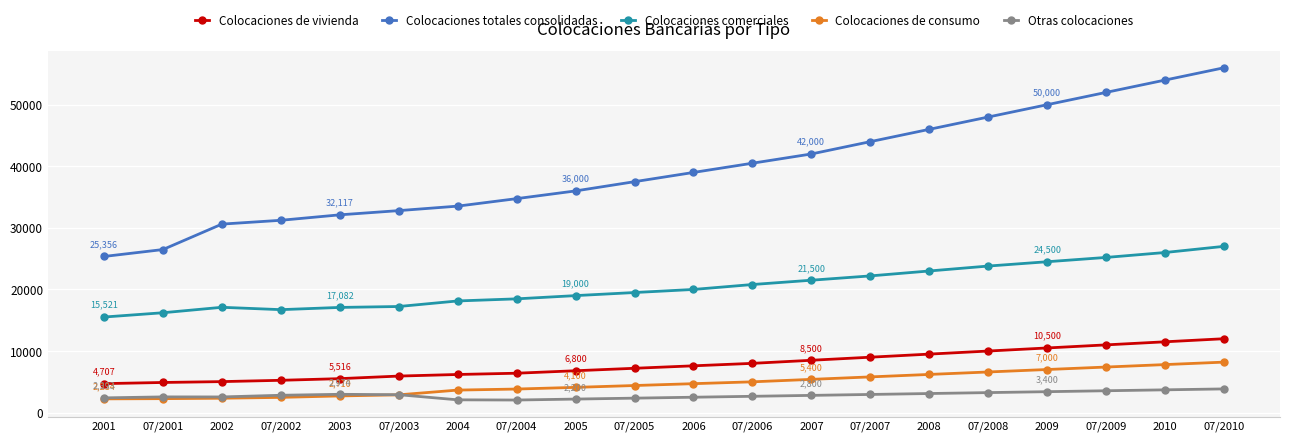

True or false: Colocaciones totales consolidadas and Colocaciones comerciales intersect in this chart.

False